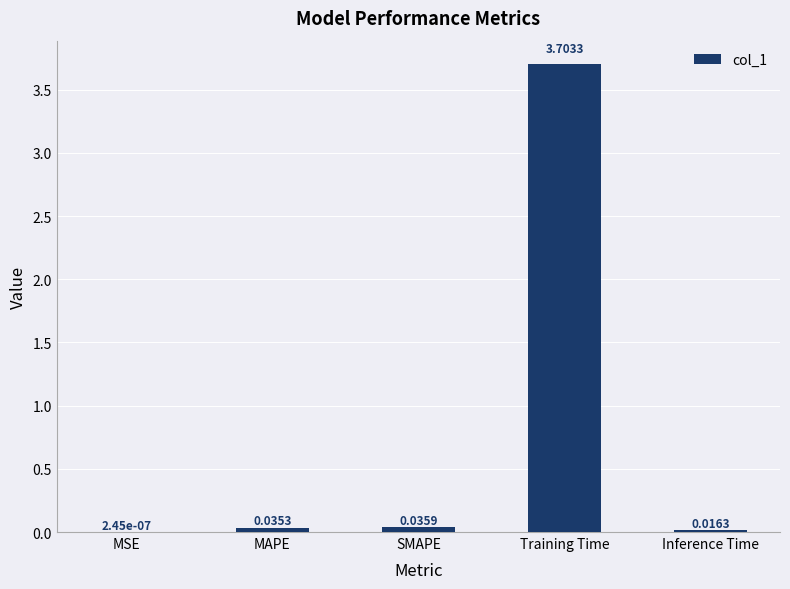

Does the chart contain stacked bars?

No